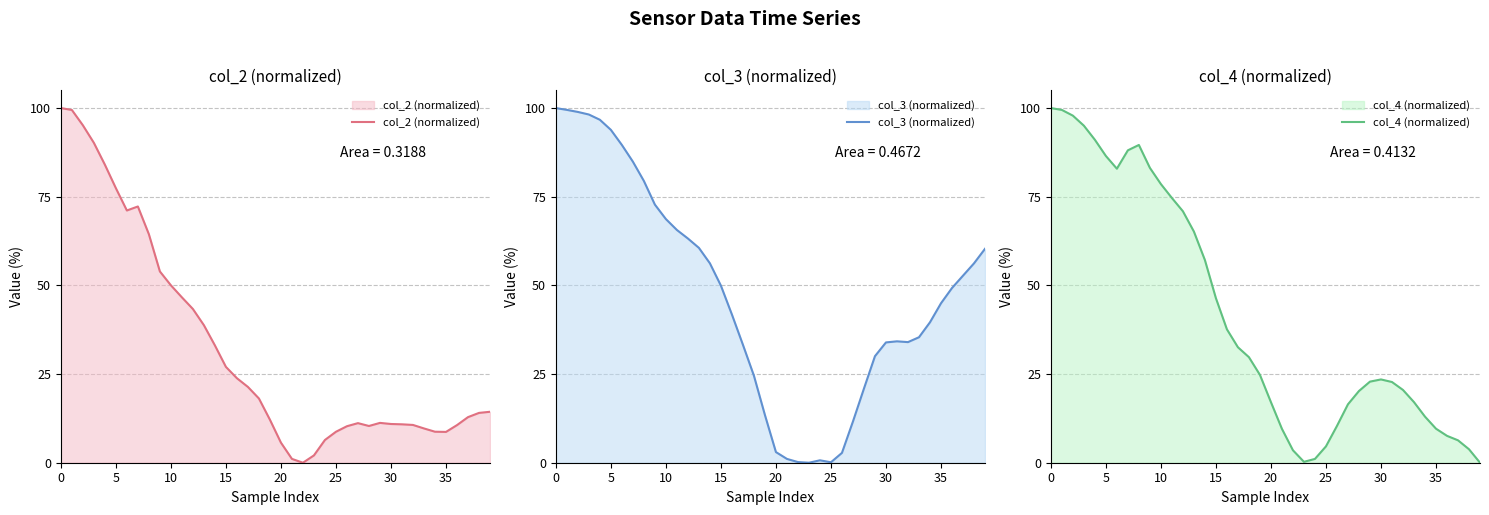

What are all the series names shown in the legend?

col_2 (normalized), col_3 (normalized), col_4 (normalized)